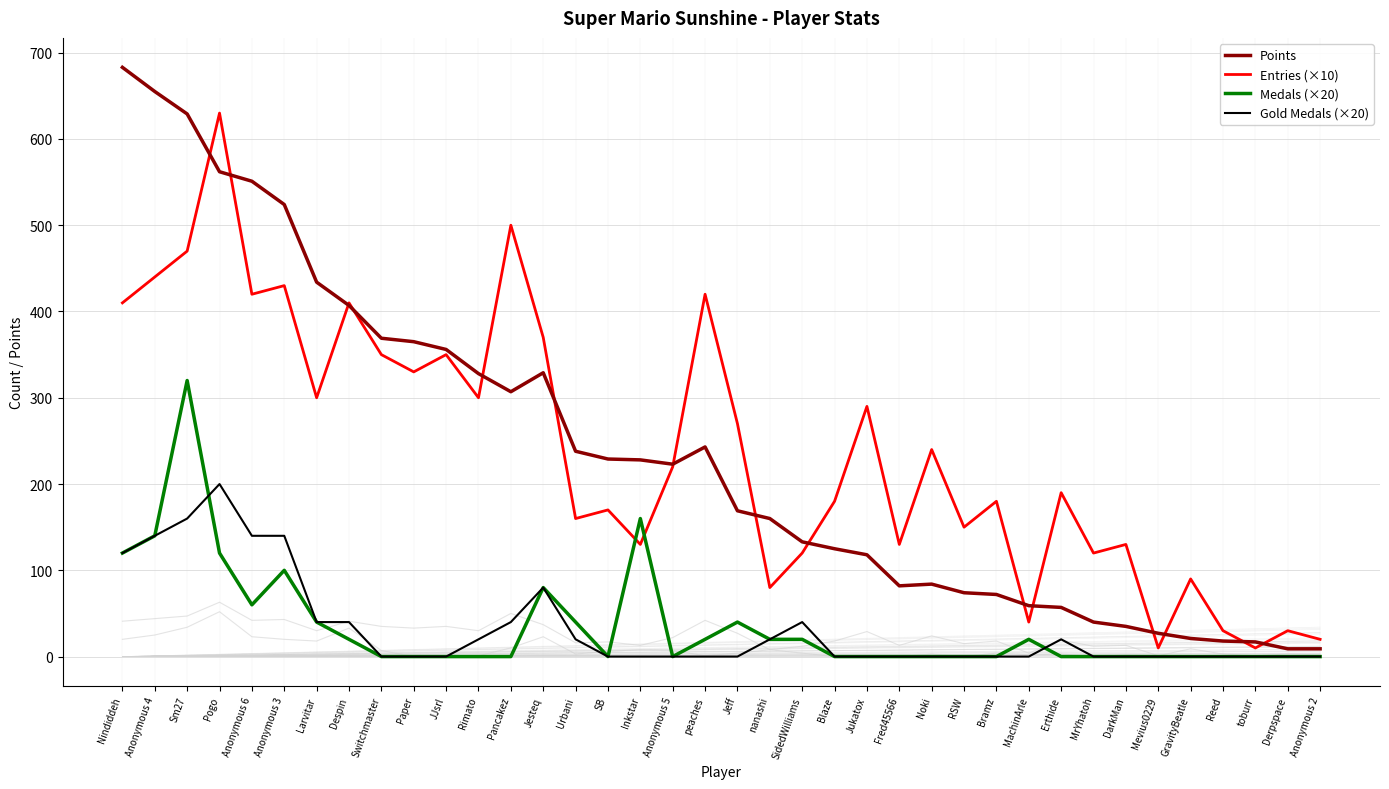

What is the total value across all series at Larvitar?

814